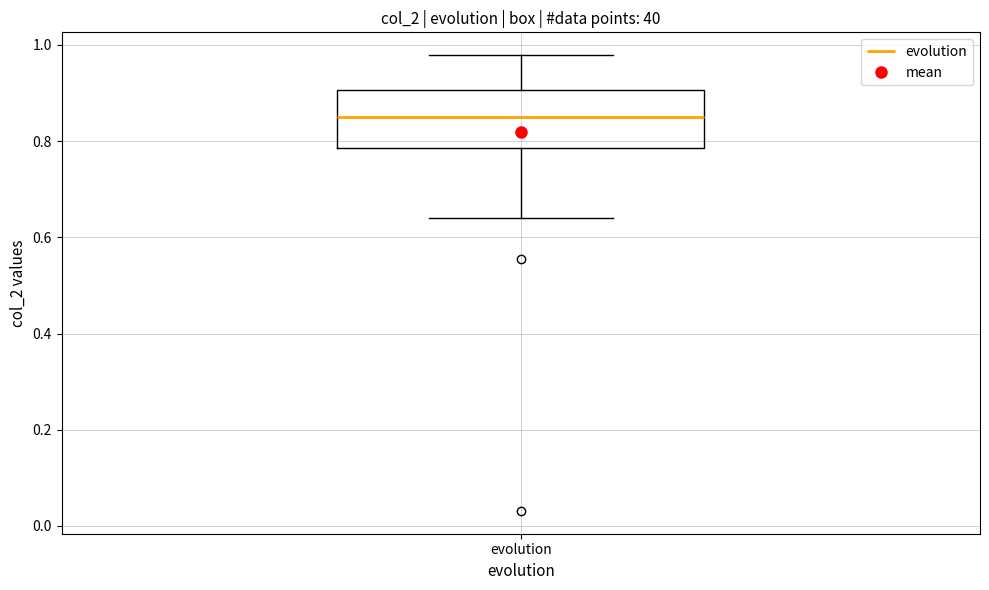

Read this box plot against the y-axis: the position of the median line, the range covered by the box, and the ends of both whiskers. The values are not printed on the chart, so give them approximately, as read against the axis.

median 0.84, box 0.78 to 0.90, whiskers 0.64 to 0.98